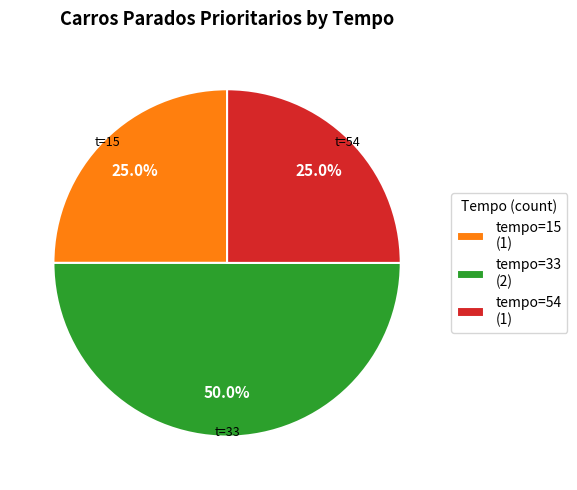

How many segments does this pie chart have?

3